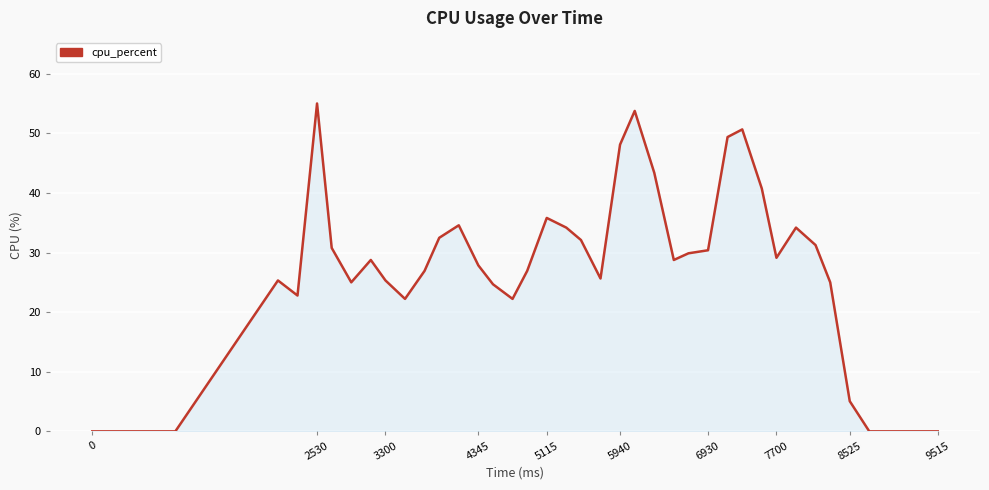

How many distinct data groups are displayed?

1